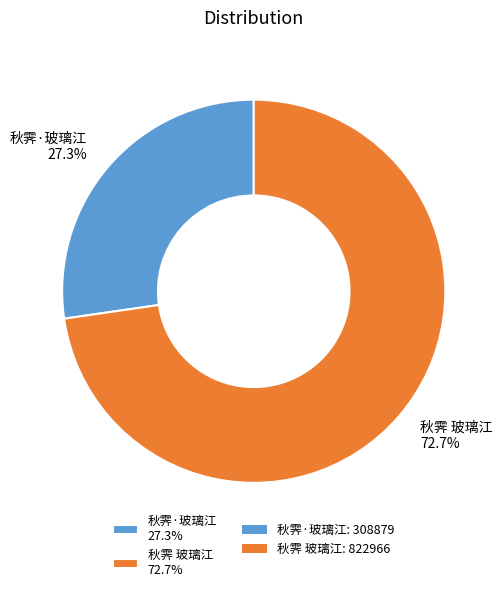

What percentage is the 秋霁 玻璃江 slice, to the nearest percent?

73%